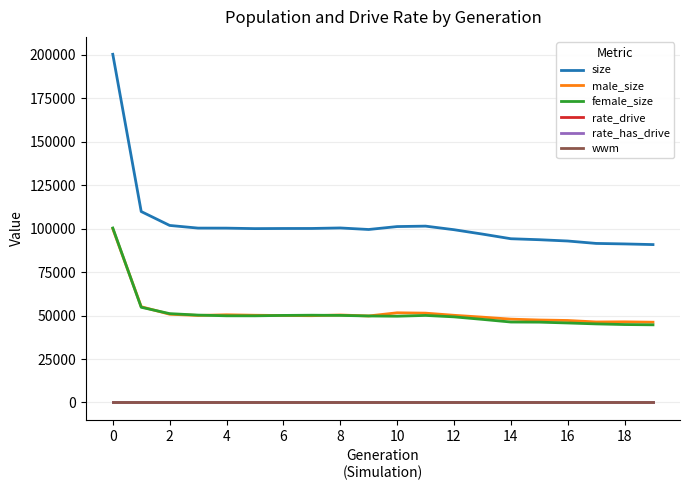

True or false: female_size and rate_drive cross at least once.

False